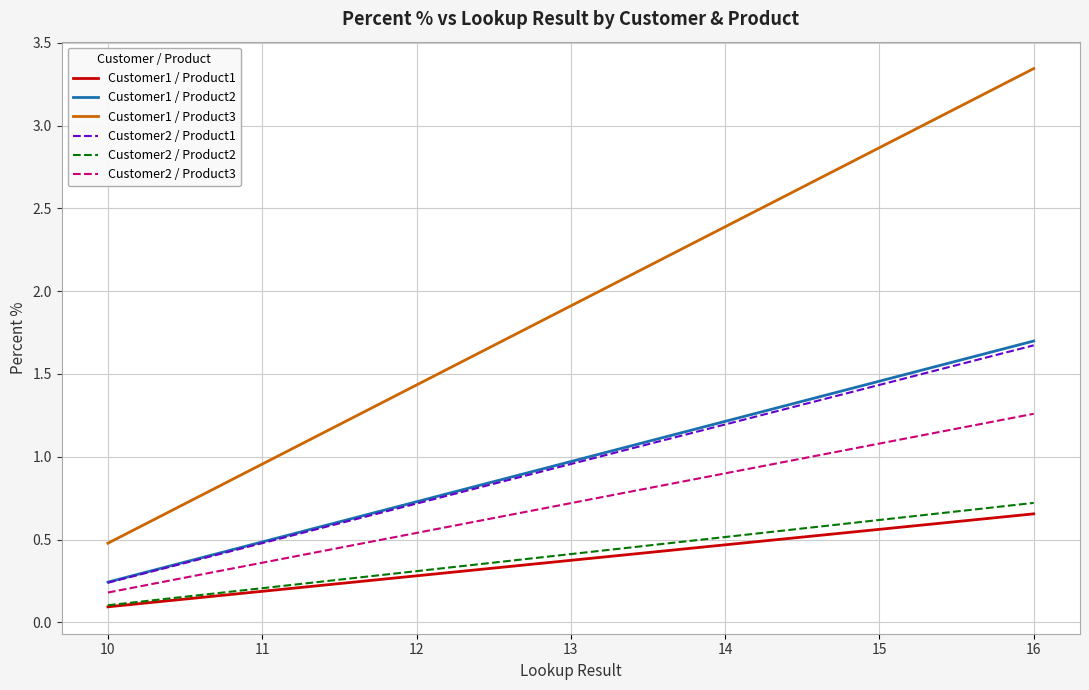

Which series has the largest range (max minus min)?

Customer1 / Product3